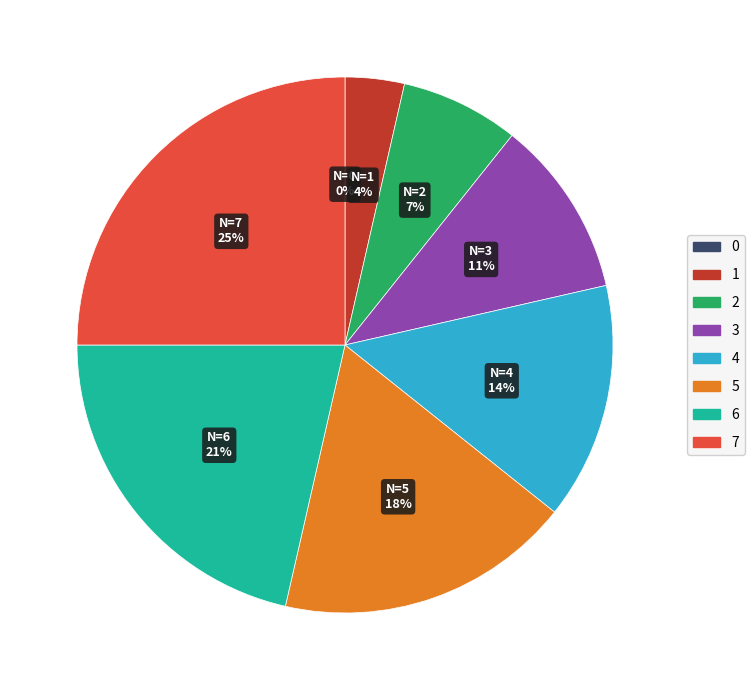

To the nearest percent, what portion does 1 represent?

4%